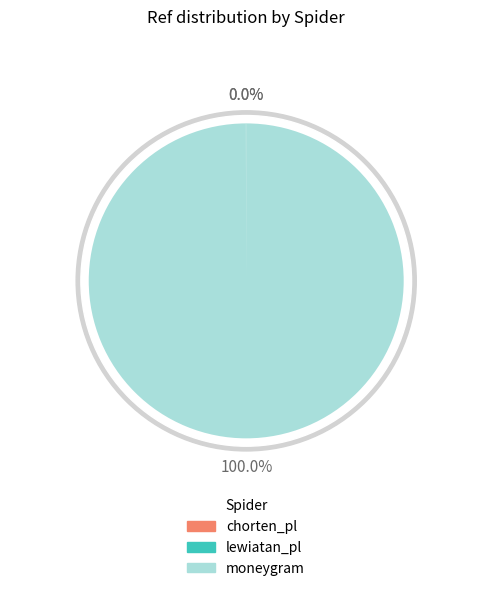

Is there a majority slice in this chart?

Yes